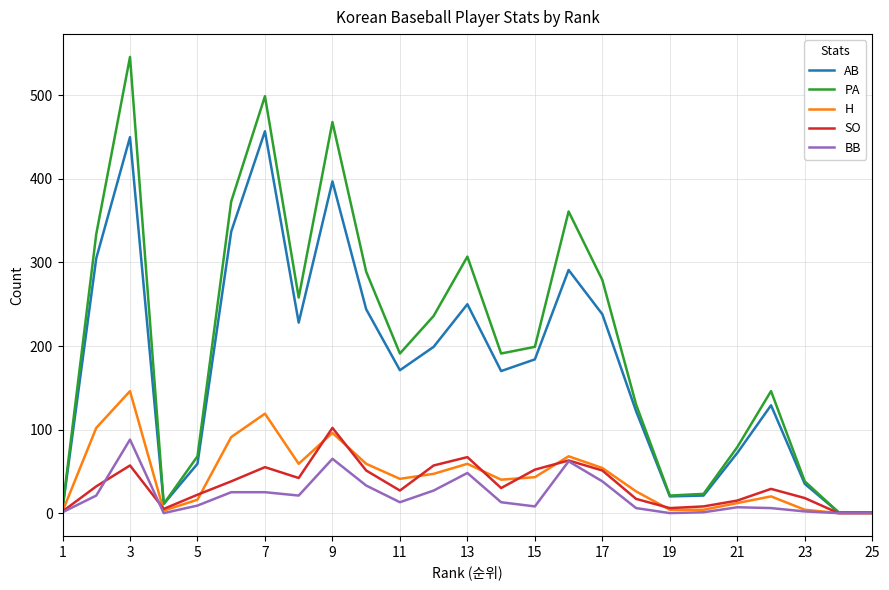

Which series has the largest total across all categories?

PA